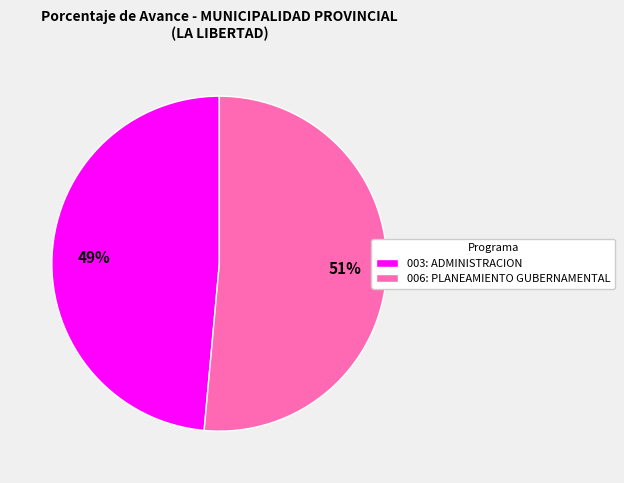

Is it true that 006: PLANEAMIENTO GUBERNAMENTAL is 61% of the pie?

False